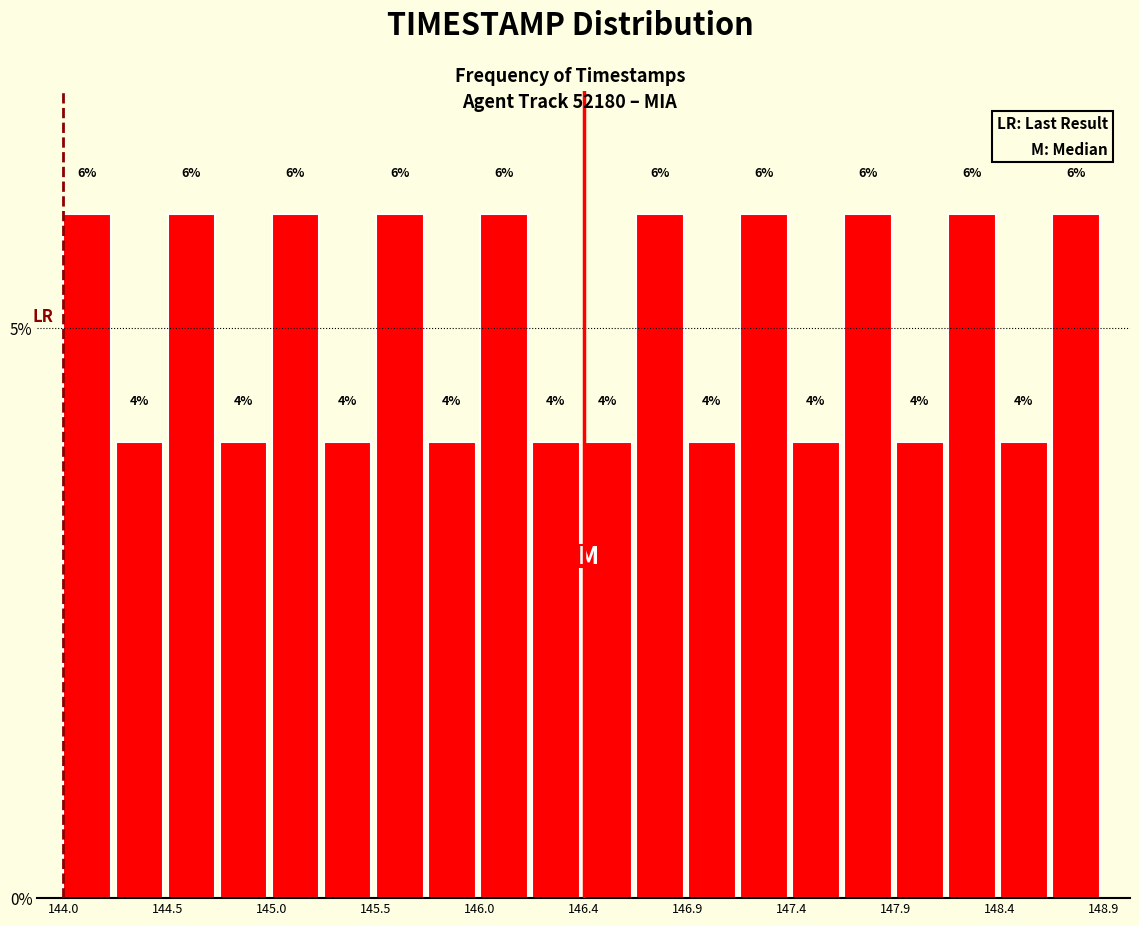

Reading left to right, list every bar in this chart as the range it spans on the x-axis followed by its height. The bar edges are not printed on the chart, so give them approximately, as read against the axis.

144.000 to 144.245: 6
144.245 to 144.490: 4
144.490 to 144.735: 6
144.735 to 144.980: 4
144.980 to 145.225: 6
145.225 to 145.470: 4
145.470 to 145.715: 6
145.715 to 145.960: 4
145.960 to 146.205: 6
146.205 to 146.450: 4
146.450 to 146.695: 4
146.695 to 146.940: 6
146.940 to 147.185: 4
147.185 to 147.430: 6
147.430 to 147.675: 4
147.675 to 147.920: 6
147.920 to 148.165: 4
148.165 to 148.410: 6
148.410 to 148.655: 4
148.655 to 148.900: 6